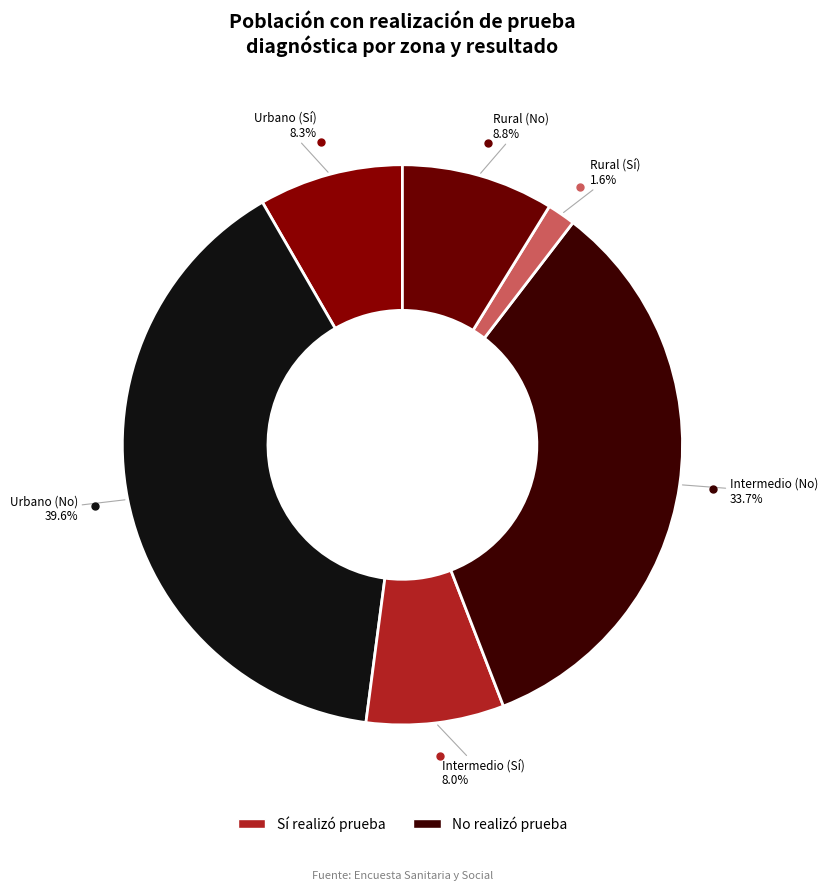

How many segments does this pie chart have?

6